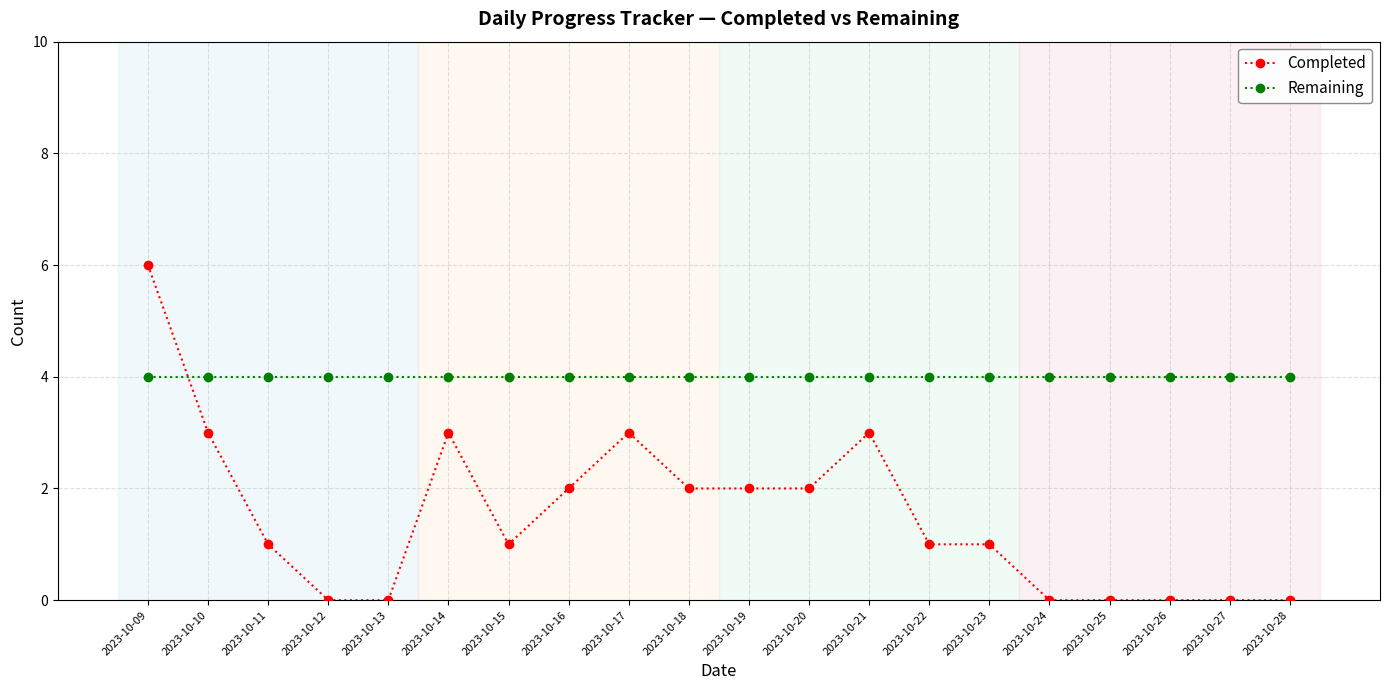

List the series in order of their overall mean, lowest first.

Completed, Remaining